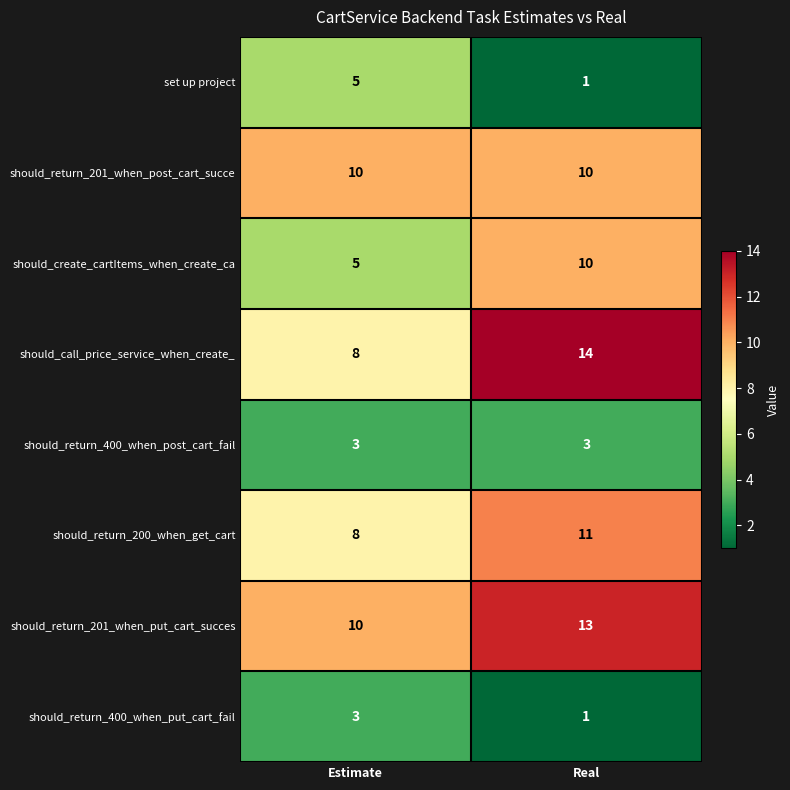

Rank the categories by set up project value from highest to lowest.

Estimate, Real